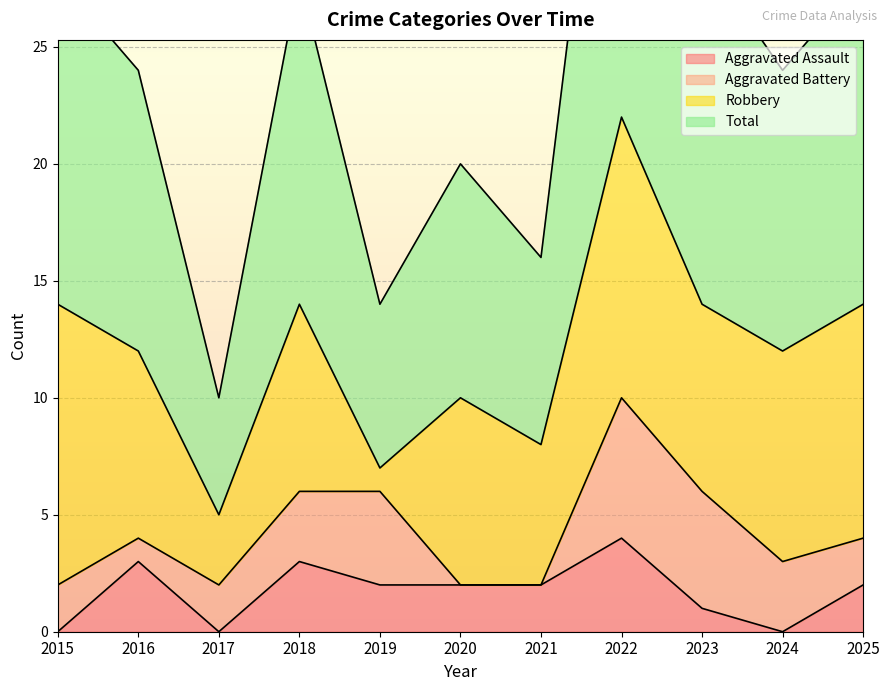

How many values in Aggravated Assault are above zero?

8